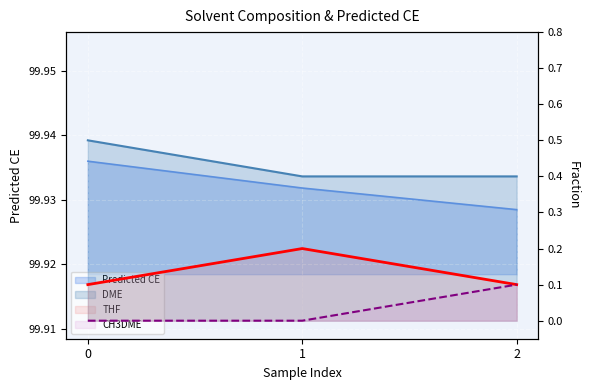

Which series has the largest range (max minus min)?

THF